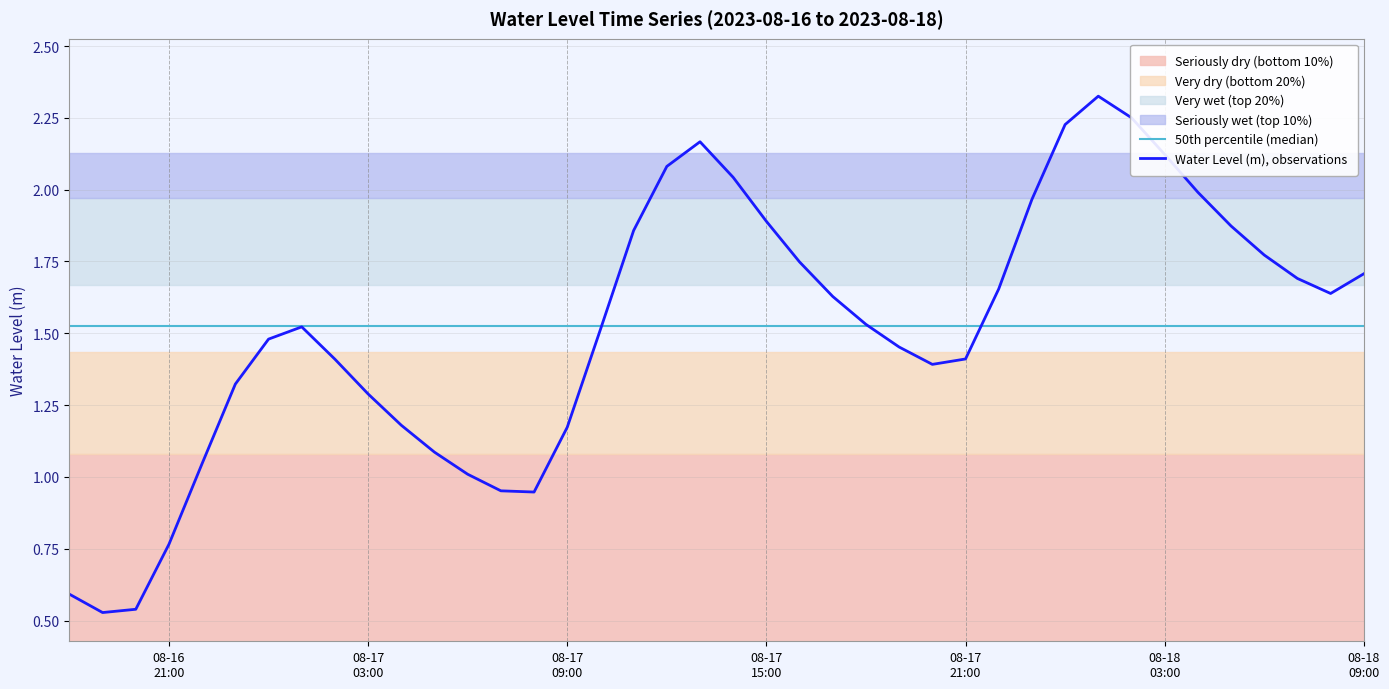

What is the highest value of the Water Level (m), observations series?

2.3